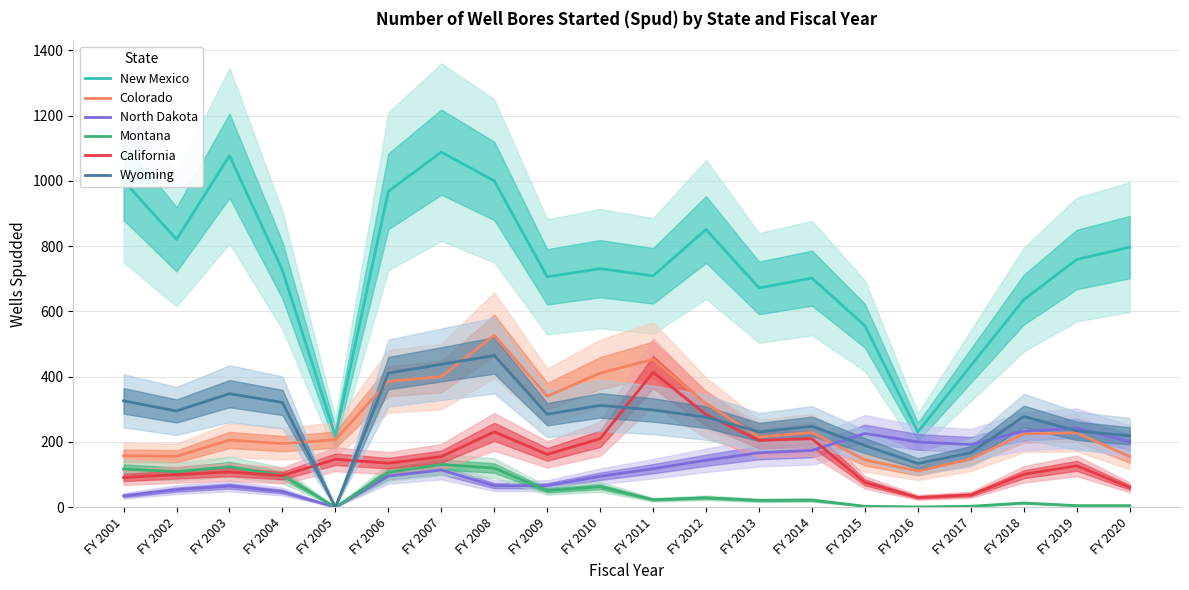

Read the Wyoming value at FY 2016, to the nearest 10.

130